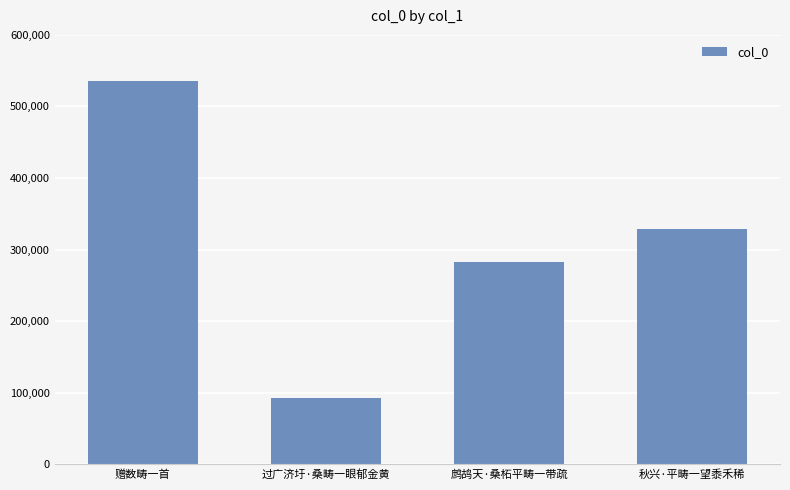

At which category does the chart reach its minimum across all series?

过广济圩·桑畴一眼郁金黄